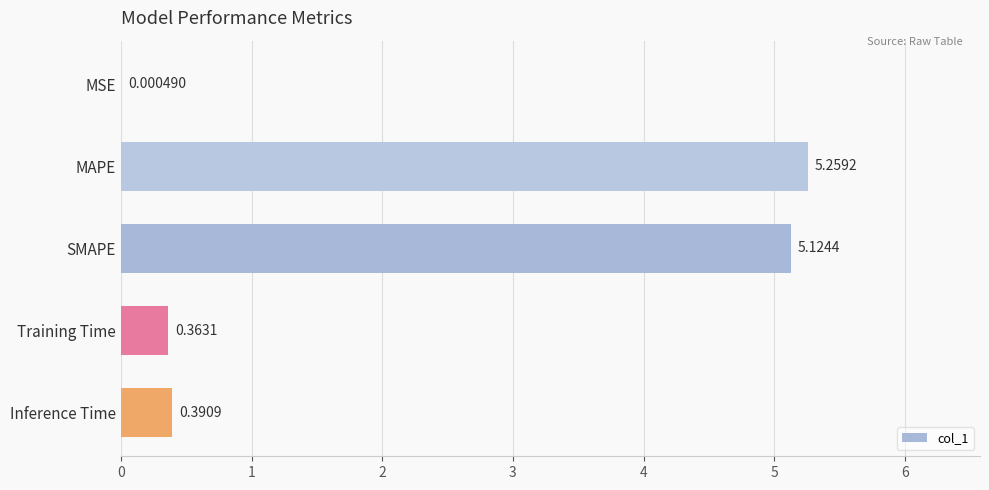

What is the sum of all values?

11.1